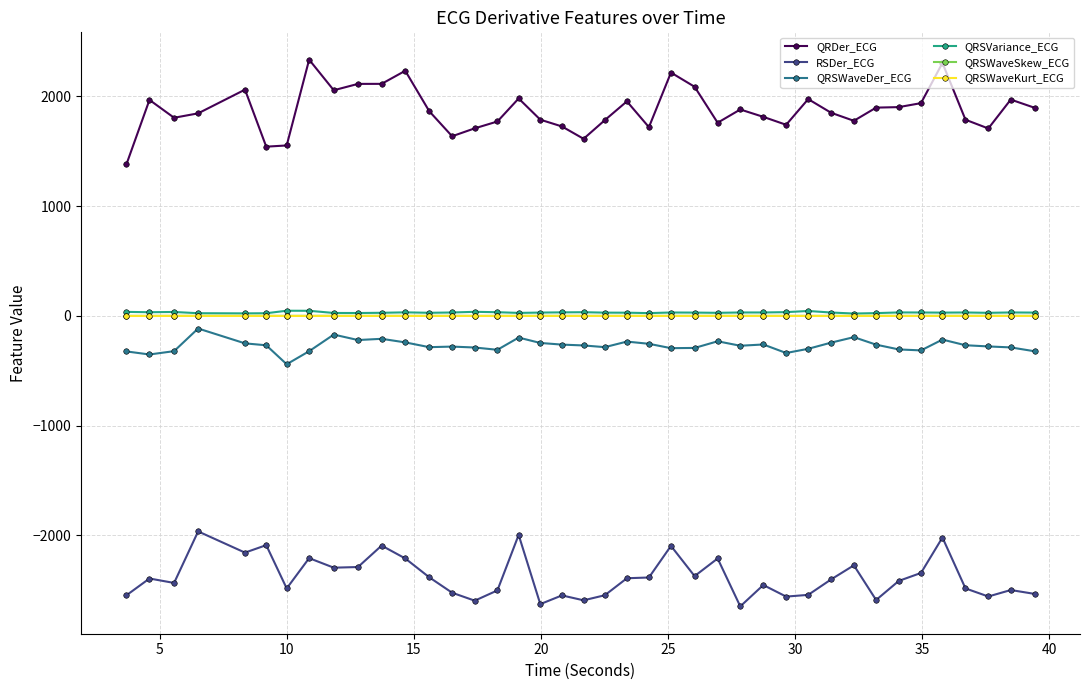

True or false: QRSVariance_ECG has more than 0 points higher than both neighbors.

True